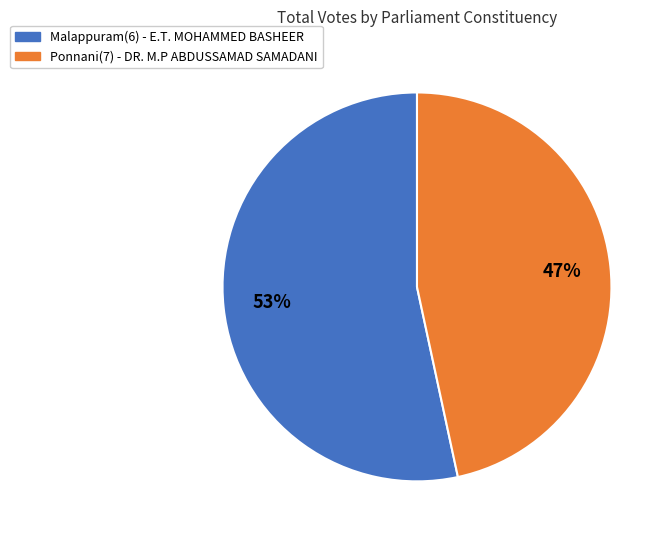

Which slice is the smallest?

Ponnani(7) - DR. M.P ABDUSSAMAD SAMADANI